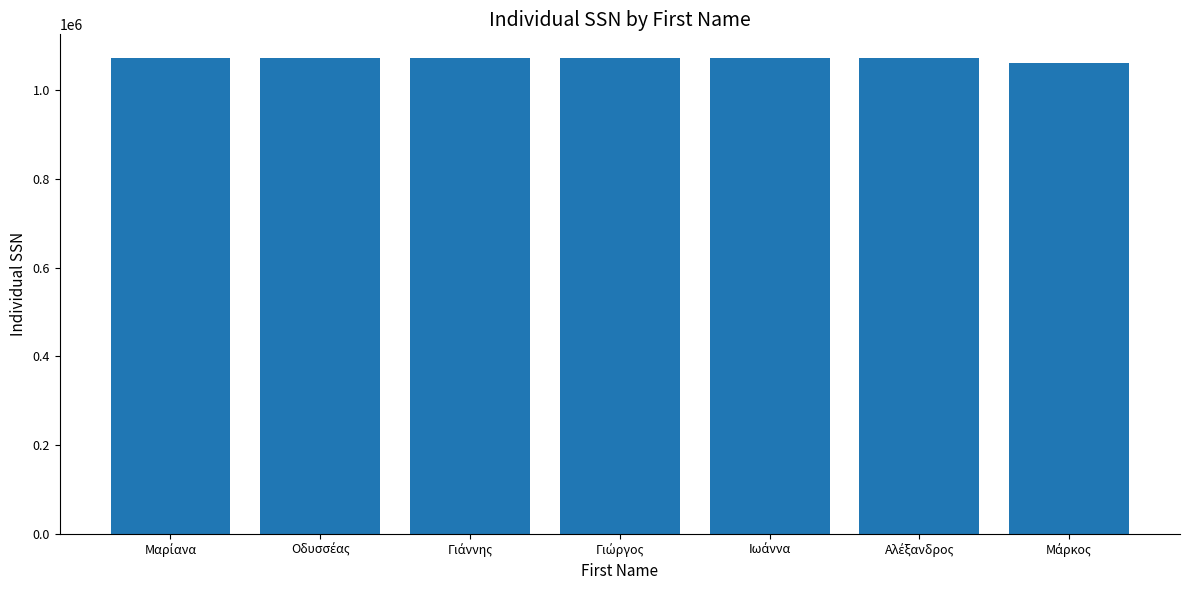

What is the sum of all values?

7497114